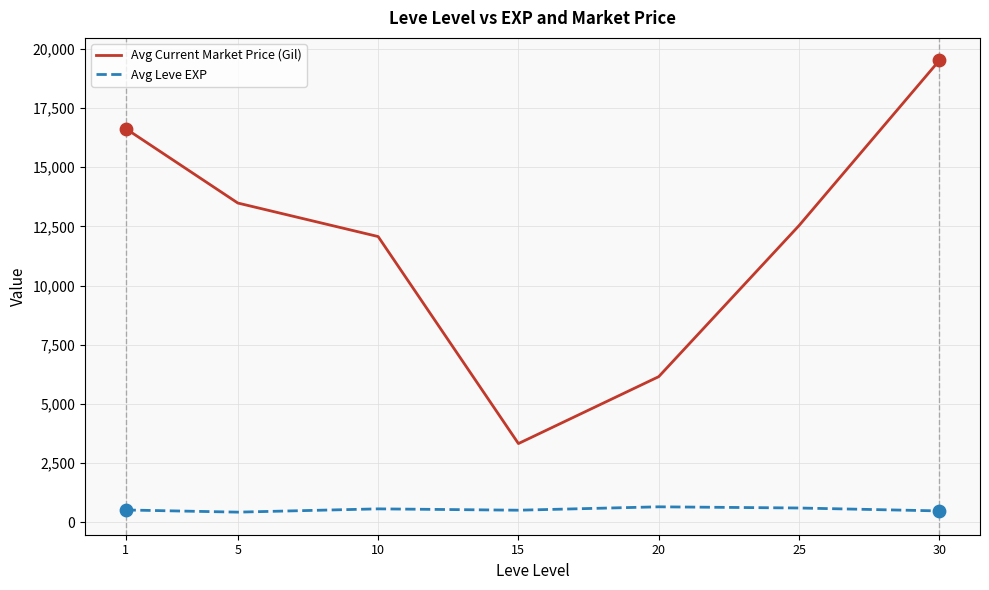

At which category is the sum across all series the highest?

30